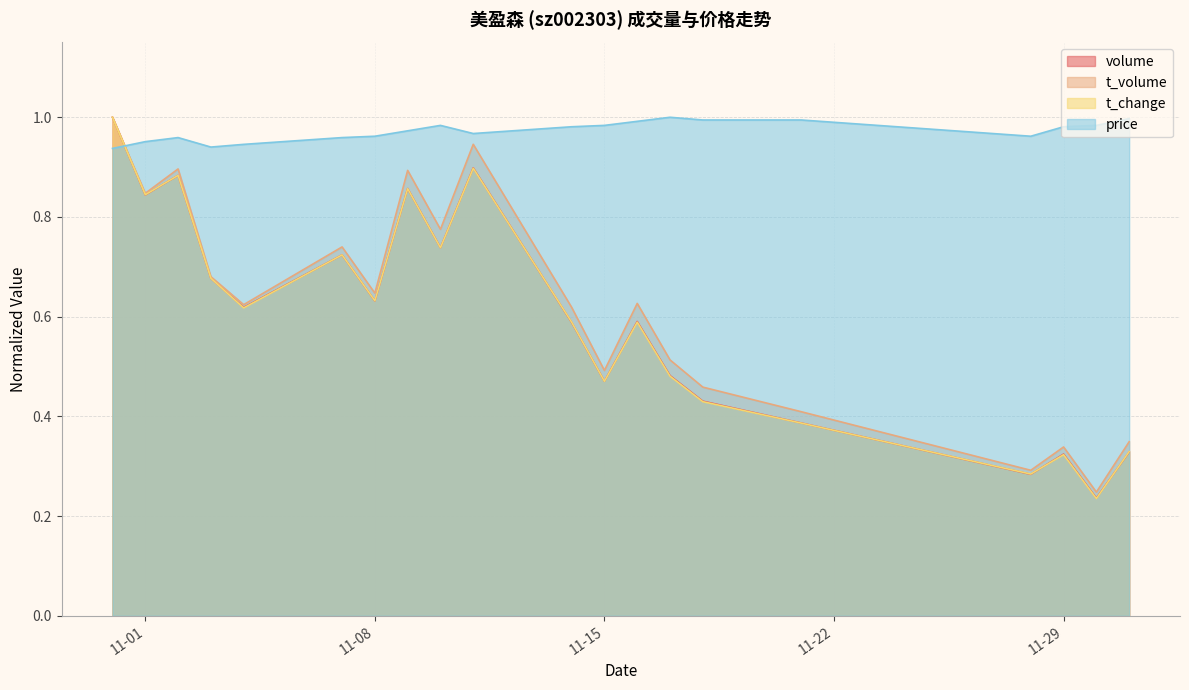

True or false: volume has a value of 0.4 at 2022-11-02.

False